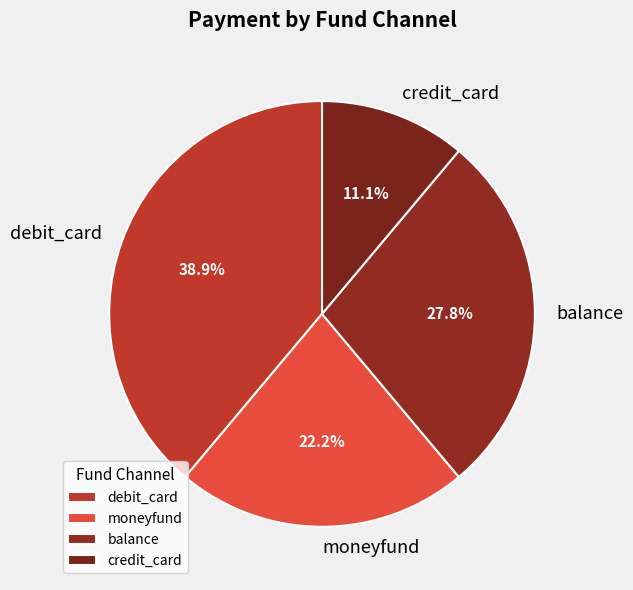

What portion of the pie excludes debit_card?

61.1%